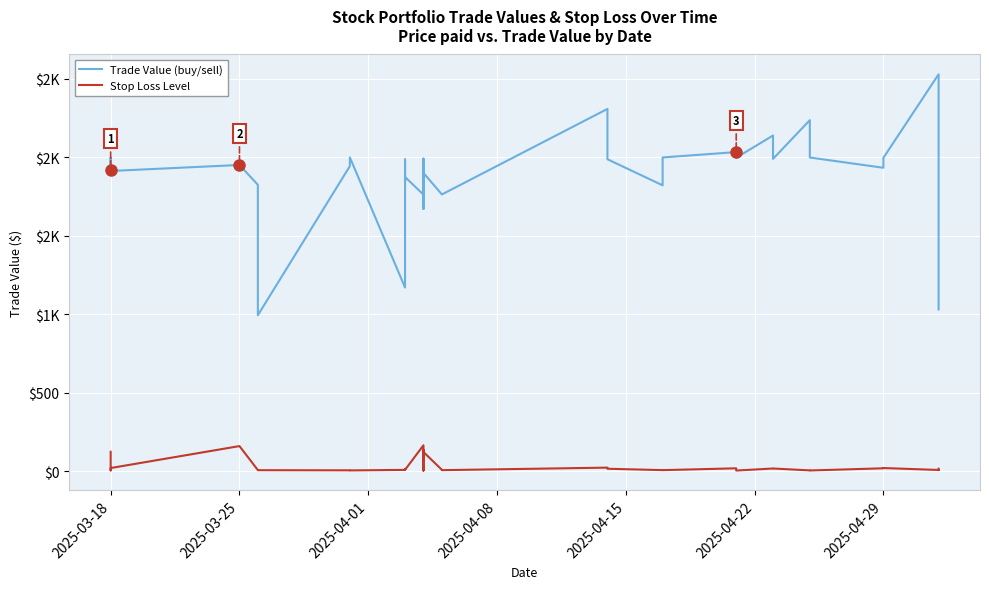

True or false: Trade Value (buy/sell) and Stop Loss Level cross at least once.

False